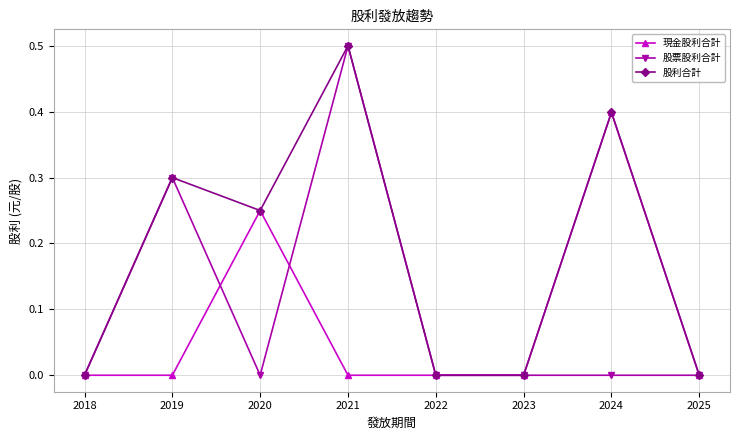

What is the difference between the highest and lowest values at 2021?

0.5